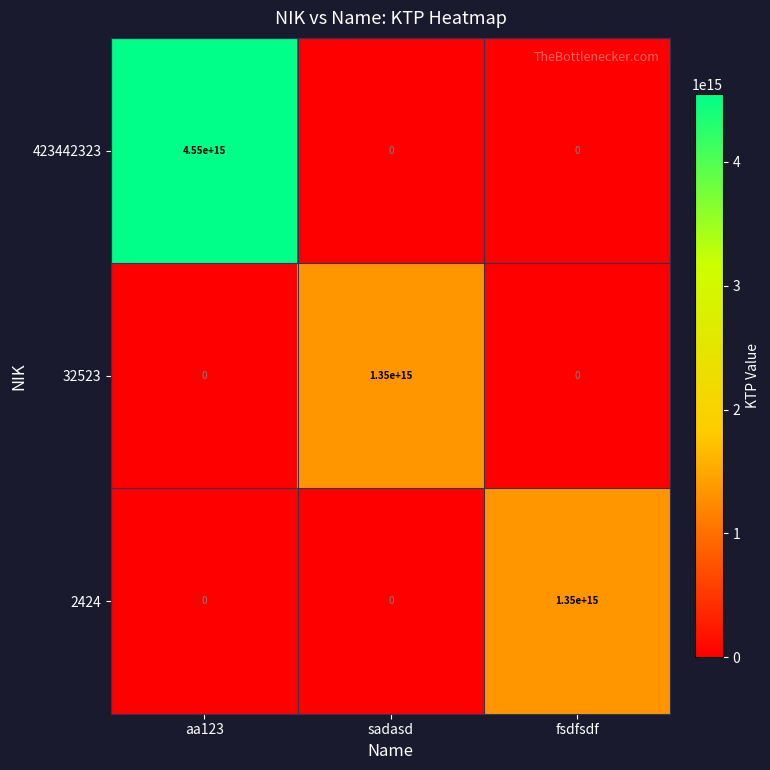

At how many categories does at least one series exceed 285323764849856?

3